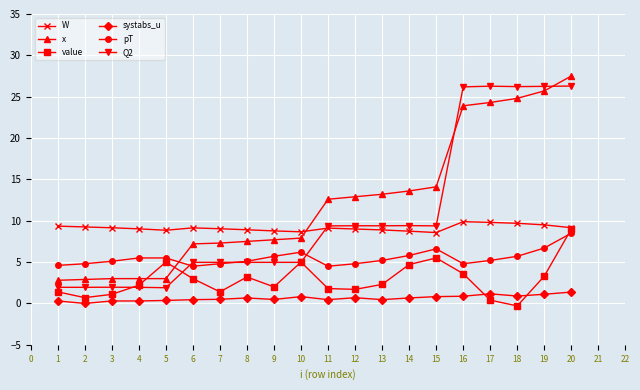

What is the minimum value for value?

-0.3